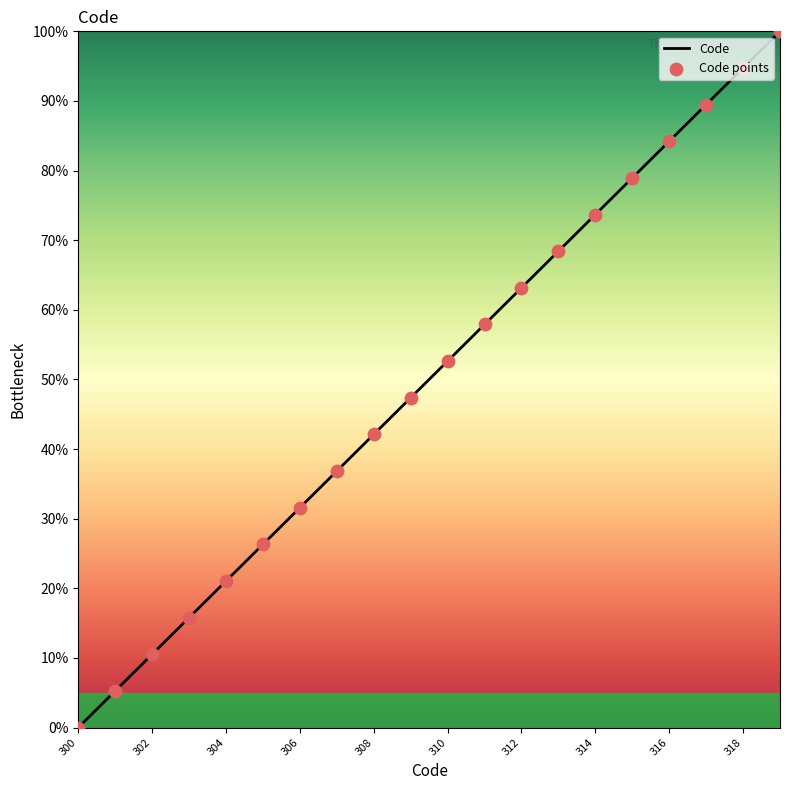

What is the change in value from 312 to 318?

+31.6